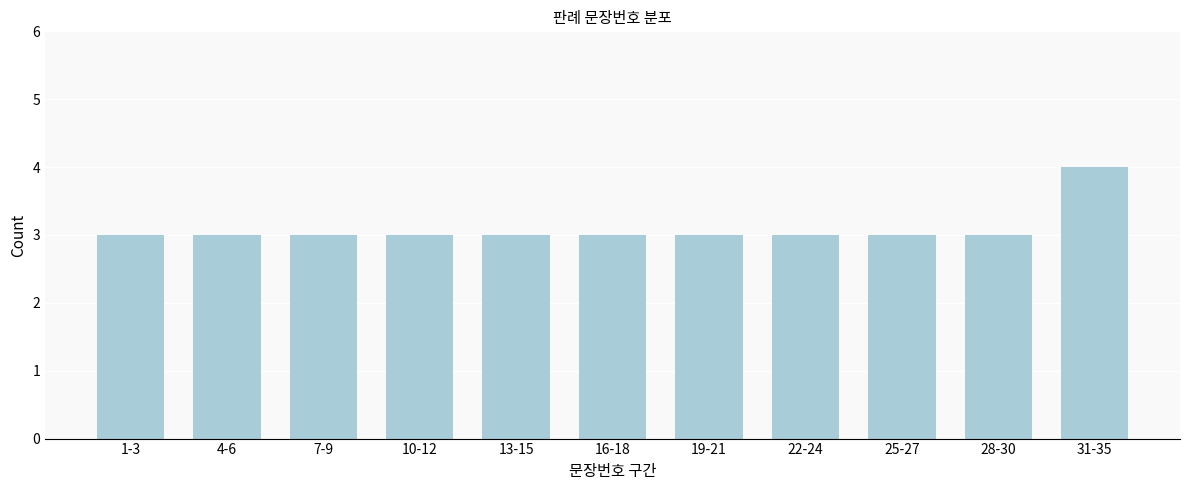

Reading left to right, extract all data points from this chart.

1-3=3	4-6=3	7-9=3	10-12=3	13-15=3	16-18=3	19-21=3	22-24=3	25-27=3	28-30=3	31-35=4